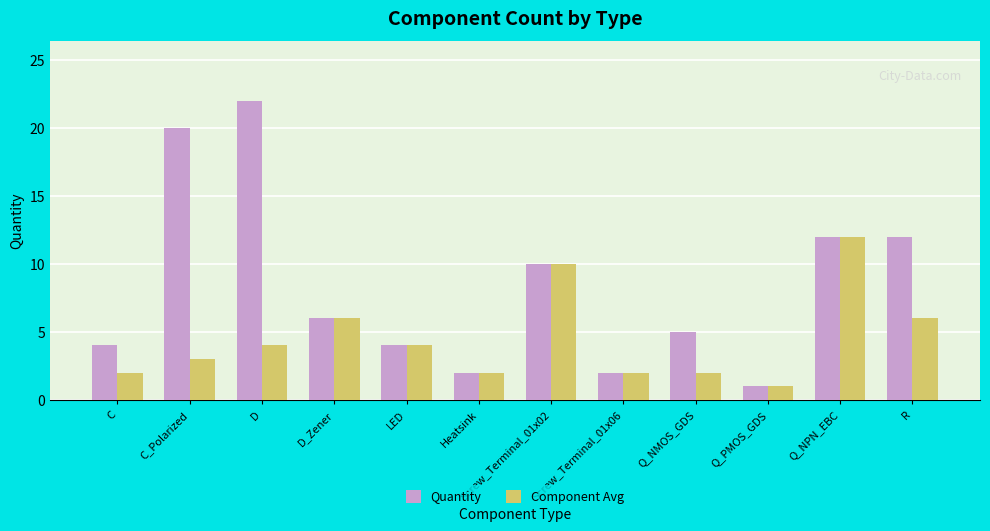

What is the label of the 8th bar from the right?

LED